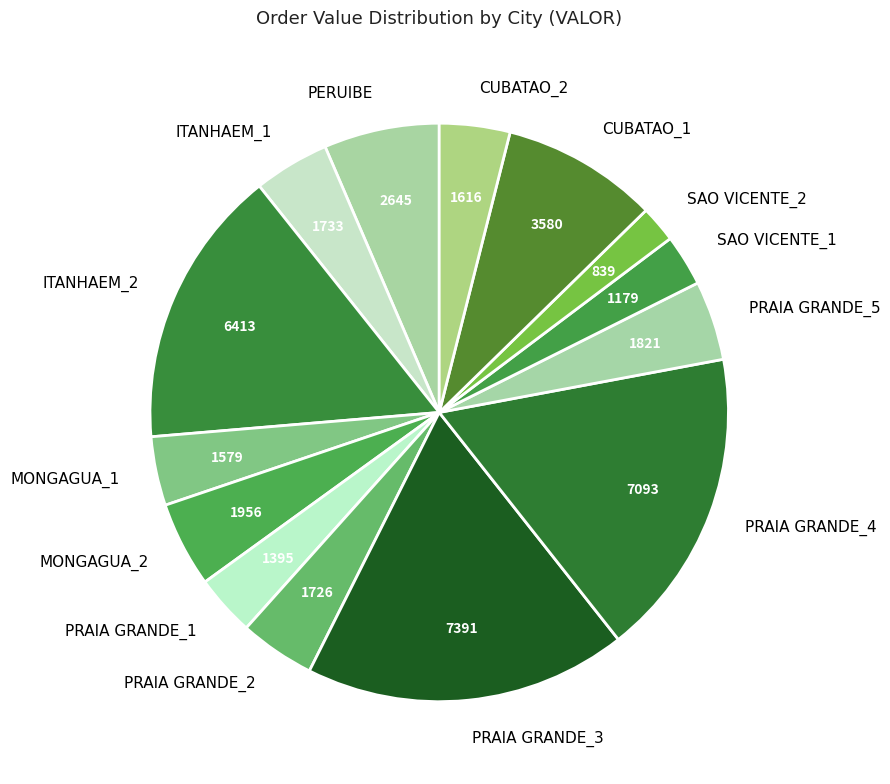

The SAO VICENTE_2 slice represents 2% of the pie. True or false?

True